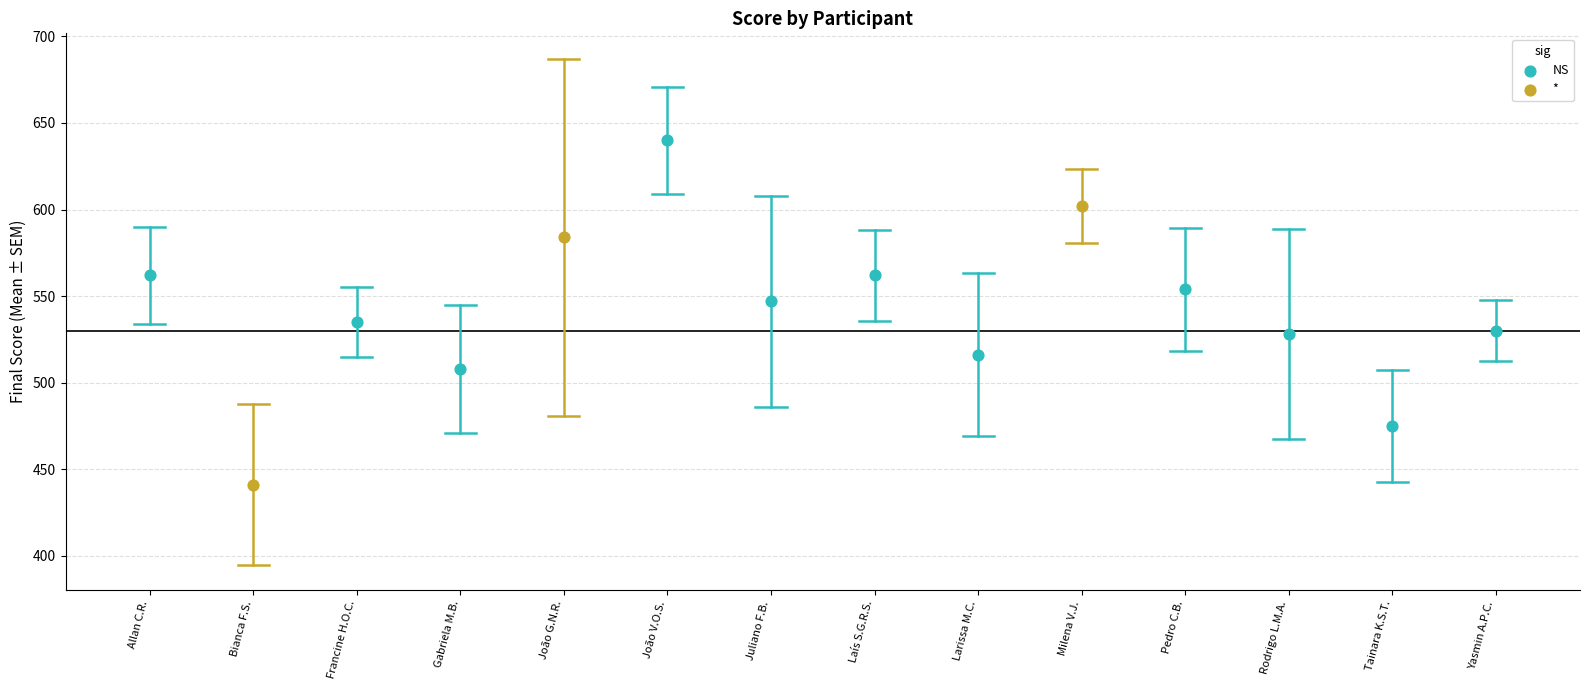

Which series contains the highest Y value?

NS